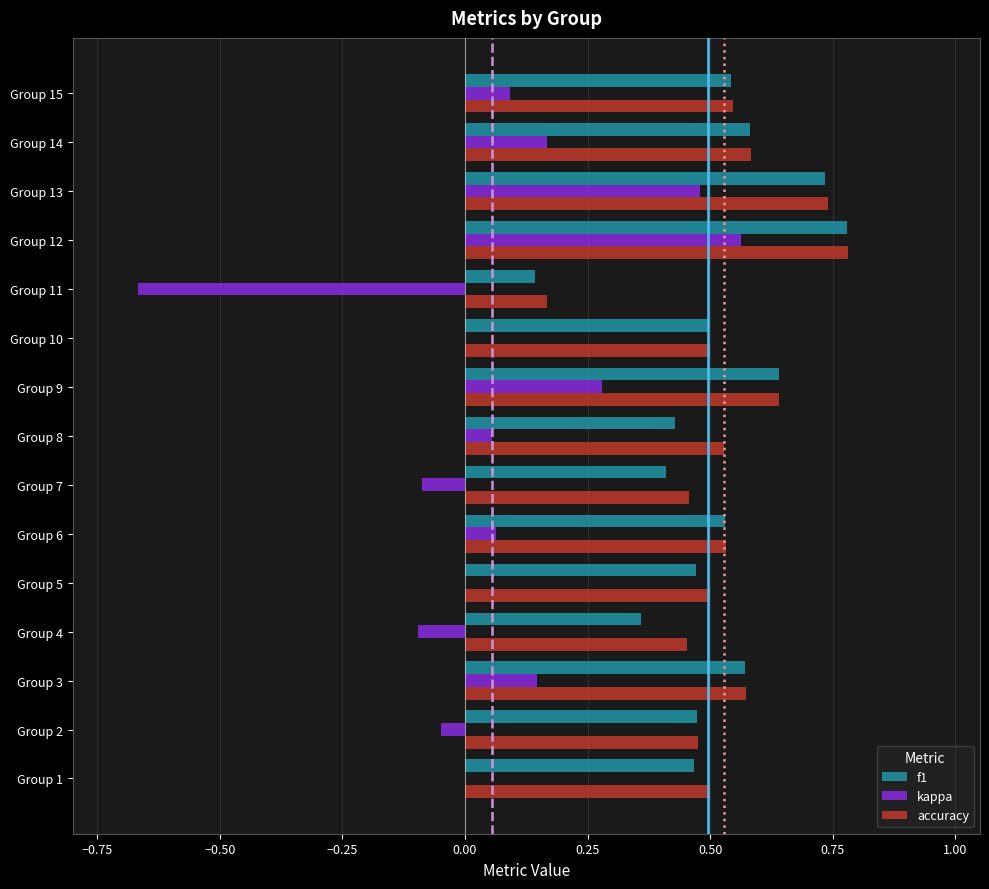

At which category is the sum across all series the highest?

Group 12